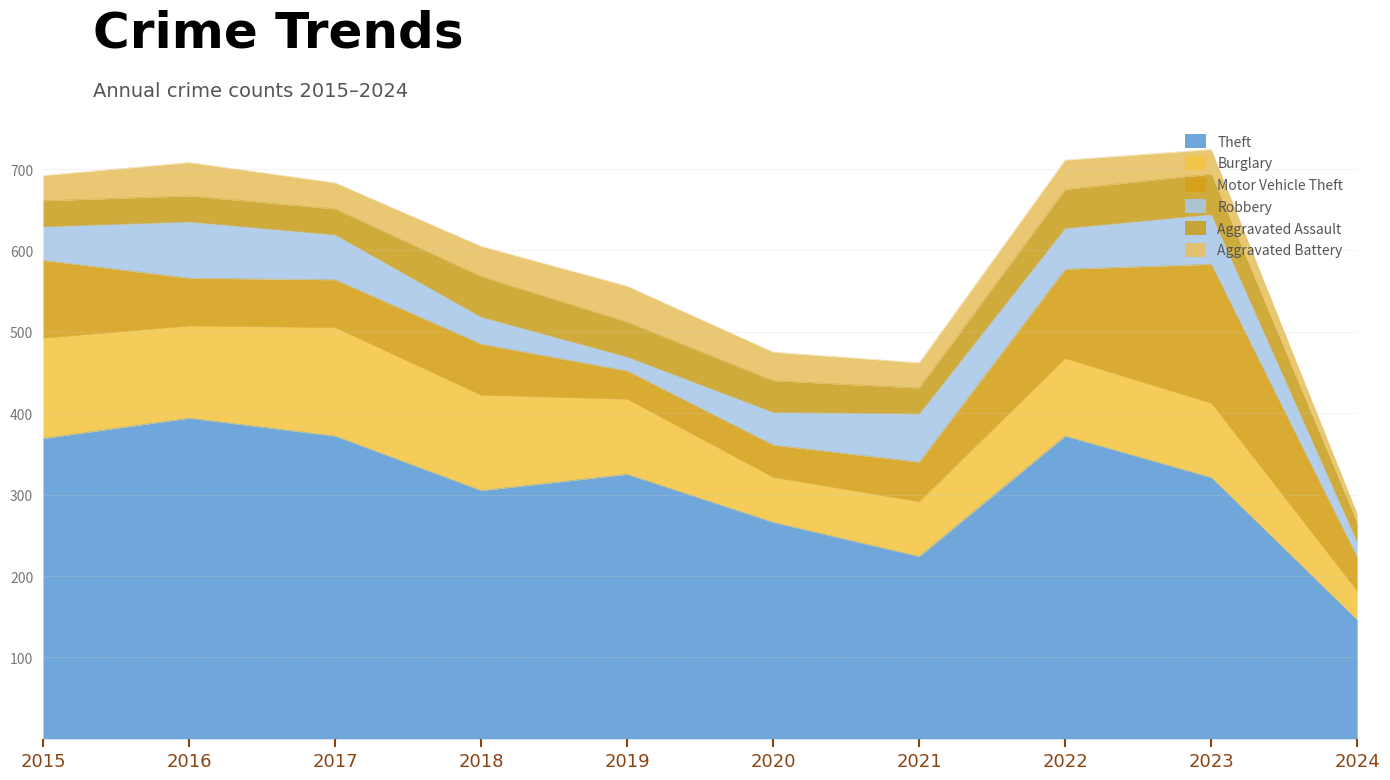

What is the difference between the highest and lowest values at 2022?

336